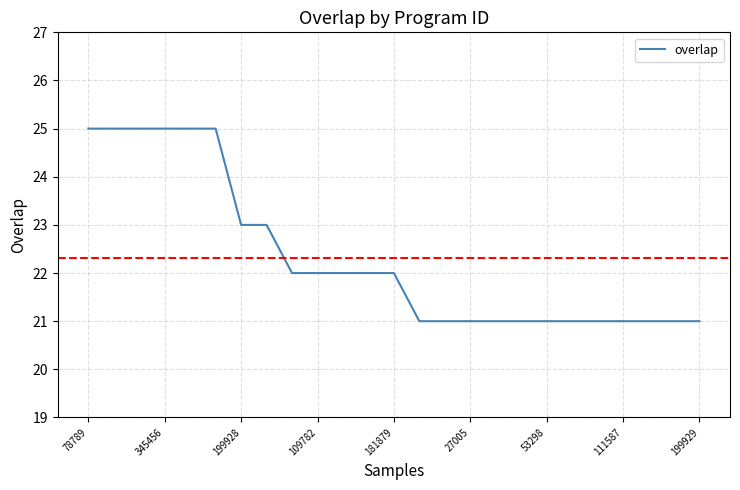

How many categories are shown in the chart?

25